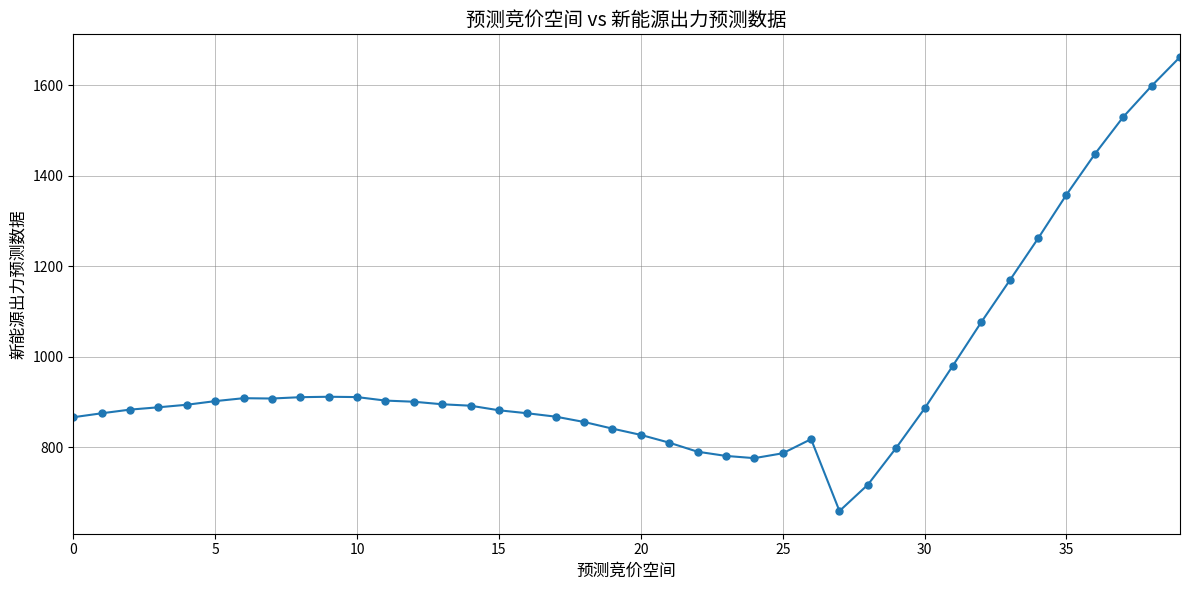

True or false: the data has more than 0 interior local peaks.

True